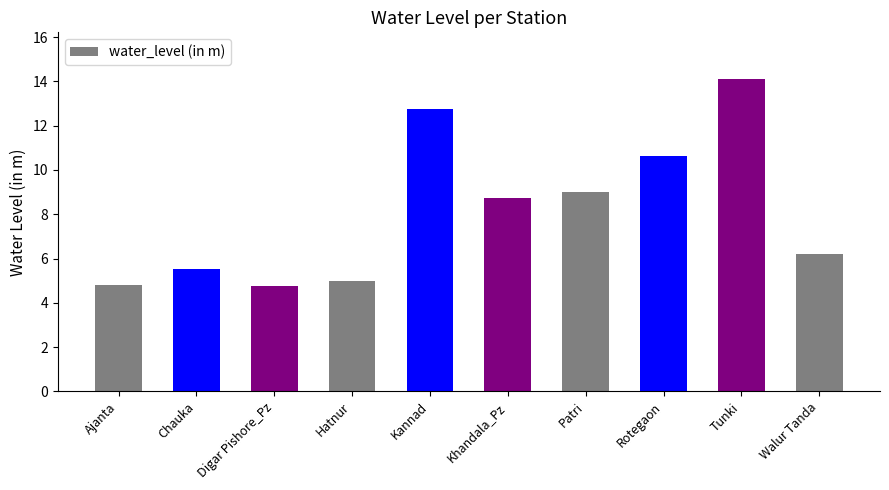

How many bars are there in total?

10